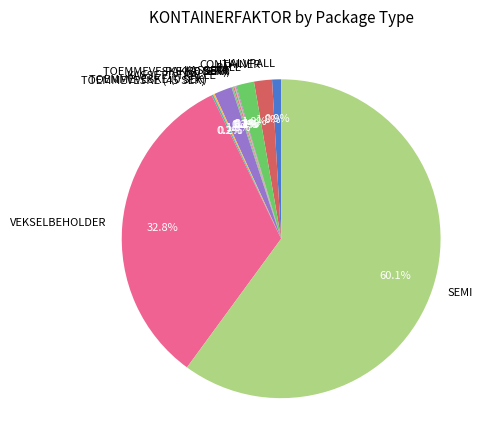

What is the largest slice in the pie chart?

SEMI